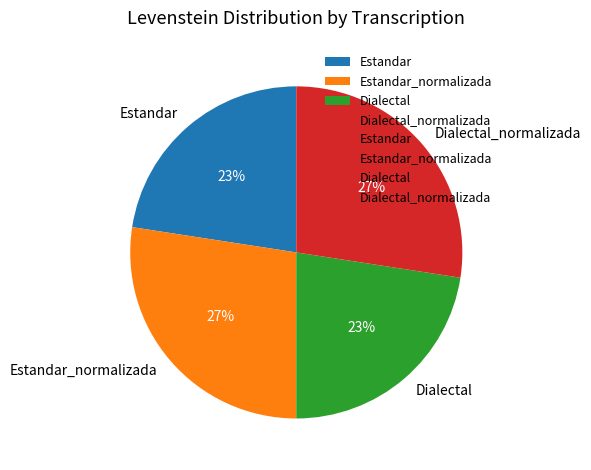

Count the number of slices in the pie.

4